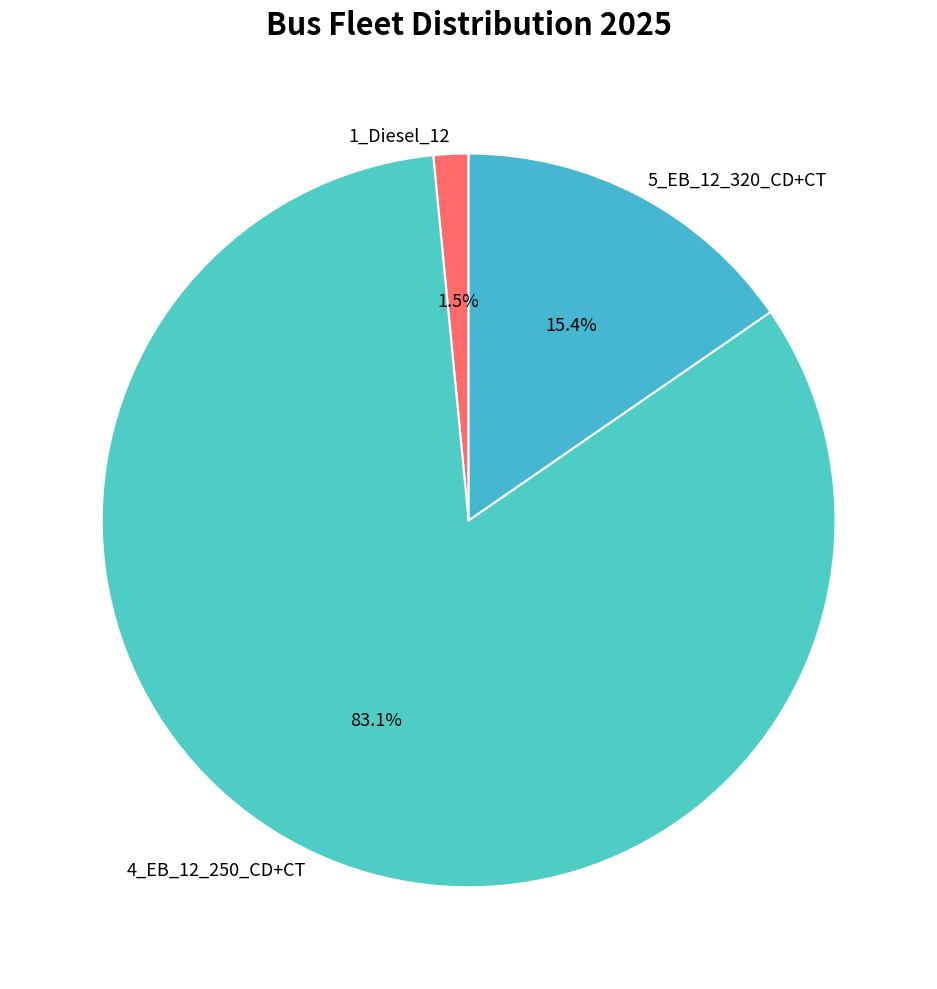

How many slices are in this pie chart?

3